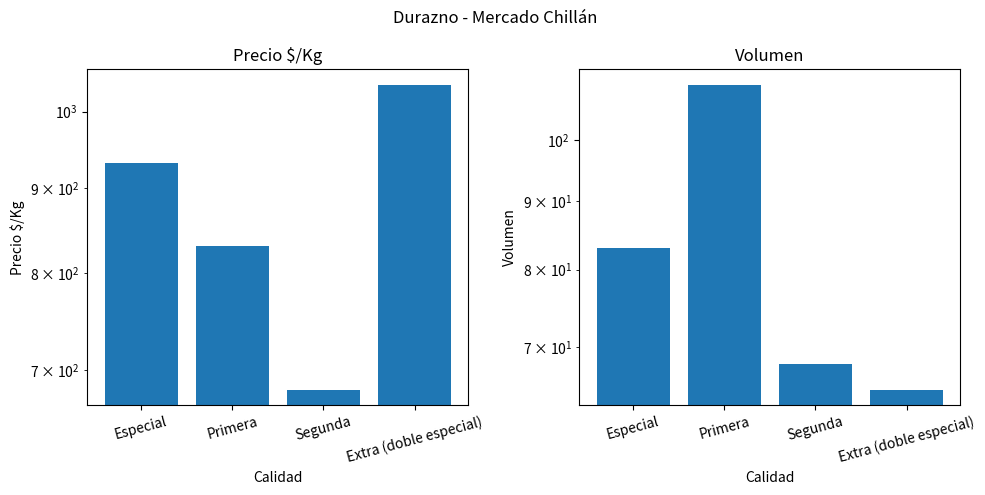

Is it true that Volumen equals 65 at Extra (doble especial)?

True